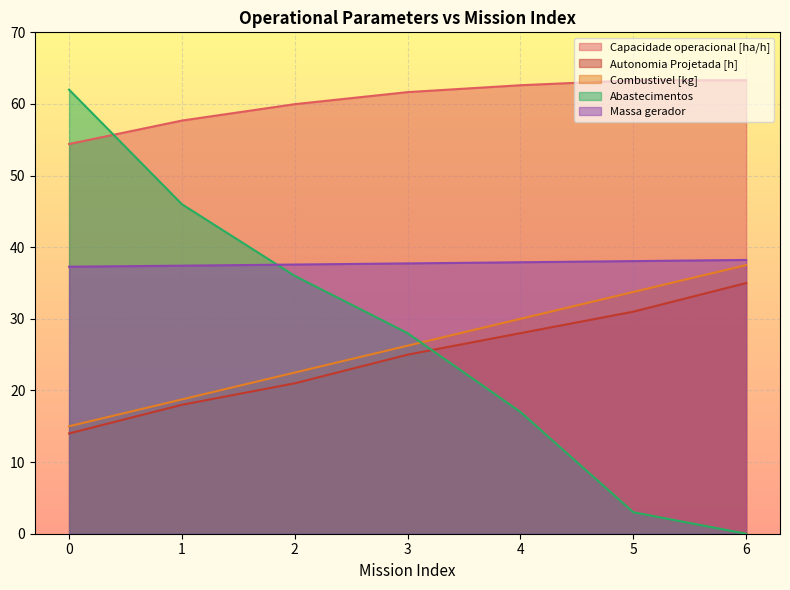

Reading left to right, list all the values displayed in this chart.

Capacidade operacional [ha/h]: 54.4	57.7	60.0	61.7	62.6	63.3	63.3
Autonomia Projetada [h]: 14.0	18.0	21.0	25.0	28.0	31.0	35.0
Combustivel [kg]: 15.0	18.8	22.5	26.2	30.0	33.8	37.5
Abastecimentos: 62.0	46.0	36.0	28.0	17.0	3.0	0.0
Massa gerador: 37.3	37.4	37.6	37.7	37.9	38.1	38.2